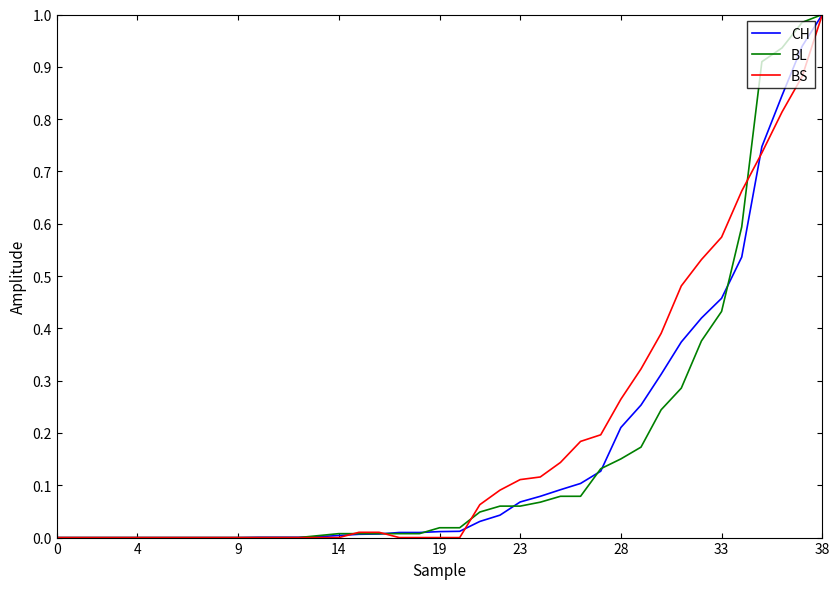

True or false: CH has a value of 0.0 at 0.

True